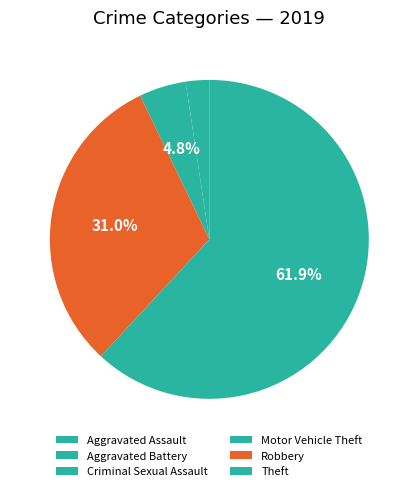

True or false: Aggravated Battery accounts for 5% of the total.

True